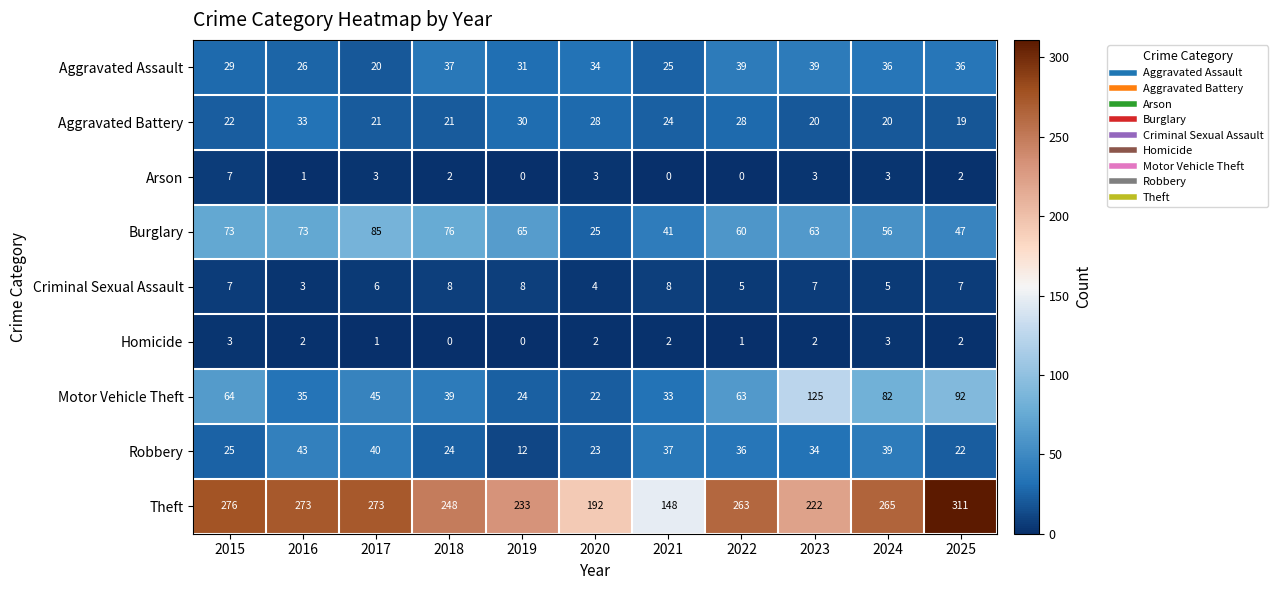

Which series has the widest spread of values?

Theft